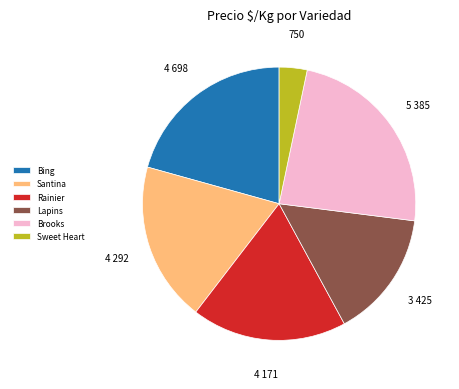

Is the sum of Rainier and Bing greater than half?

No